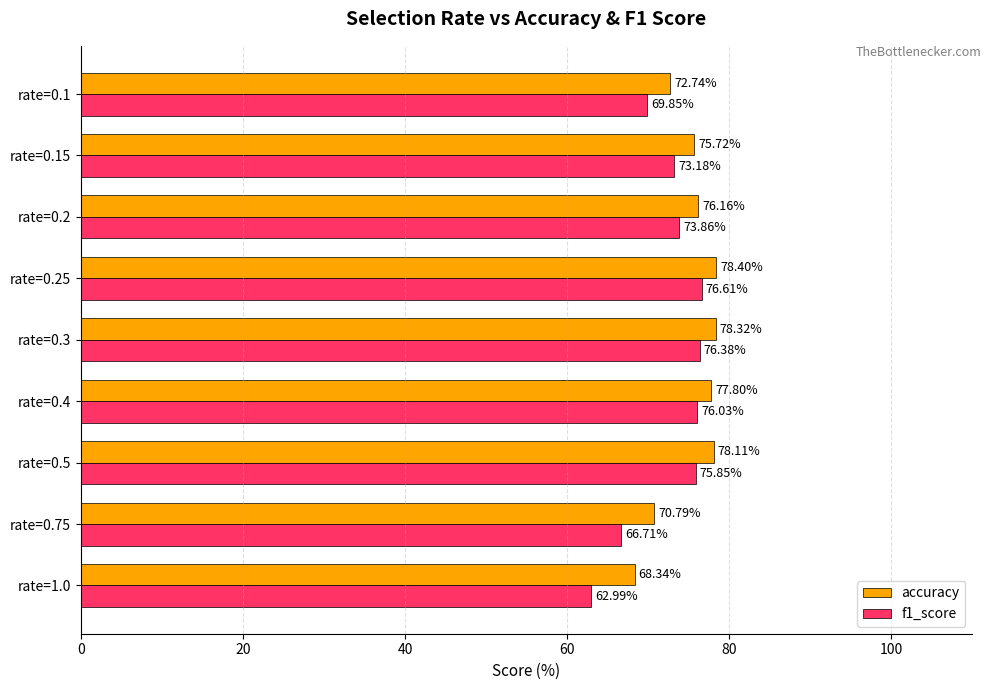

Rank the categories by accuracy value from highest to lowest.

rate=0.25, rate=0.3, rate=0.5, rate=0.4, rate=0.2, rate=0.15, rate=0.1, rate=0.75, rate=1.0